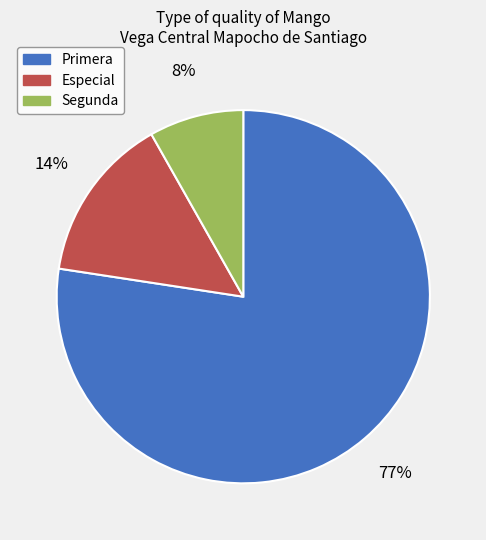

To the nearest percent, what is the average slice percentage?

33%